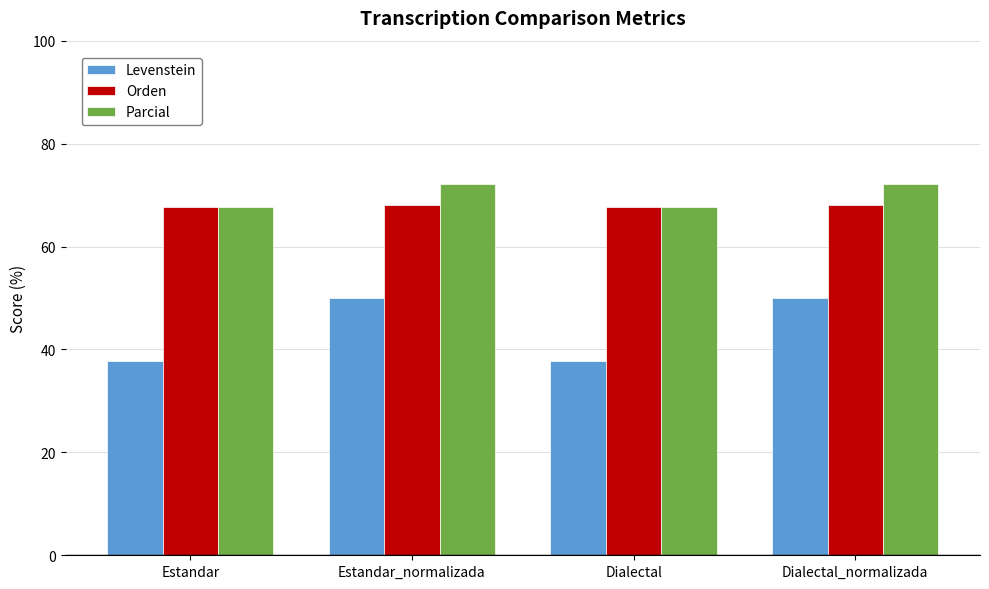

What is the smallest value displayed?

37.8